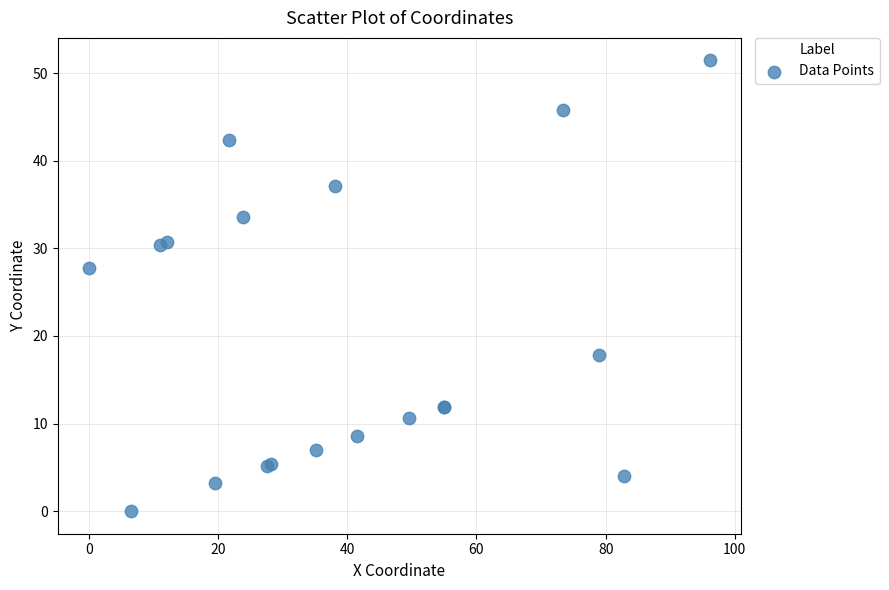

What Y value in the scatter plot is closest to 25?

27.7